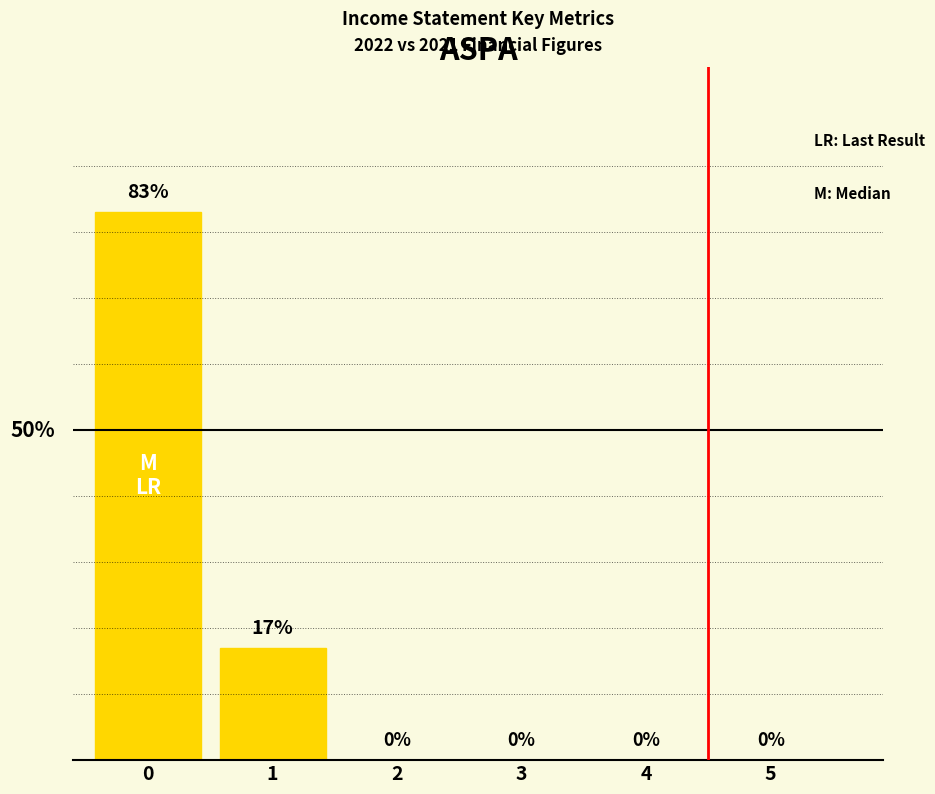

What is the sum of all values?

100